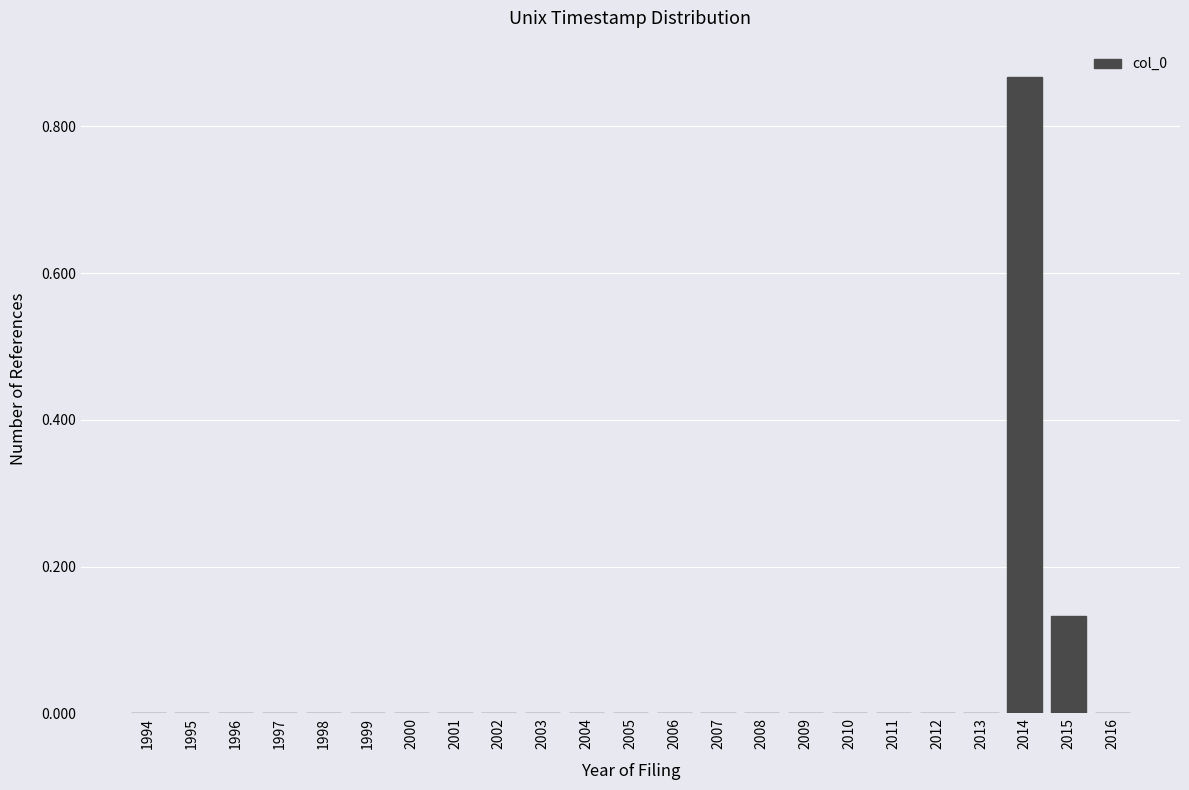

The value at 2012 is 0.4. True or false?

False